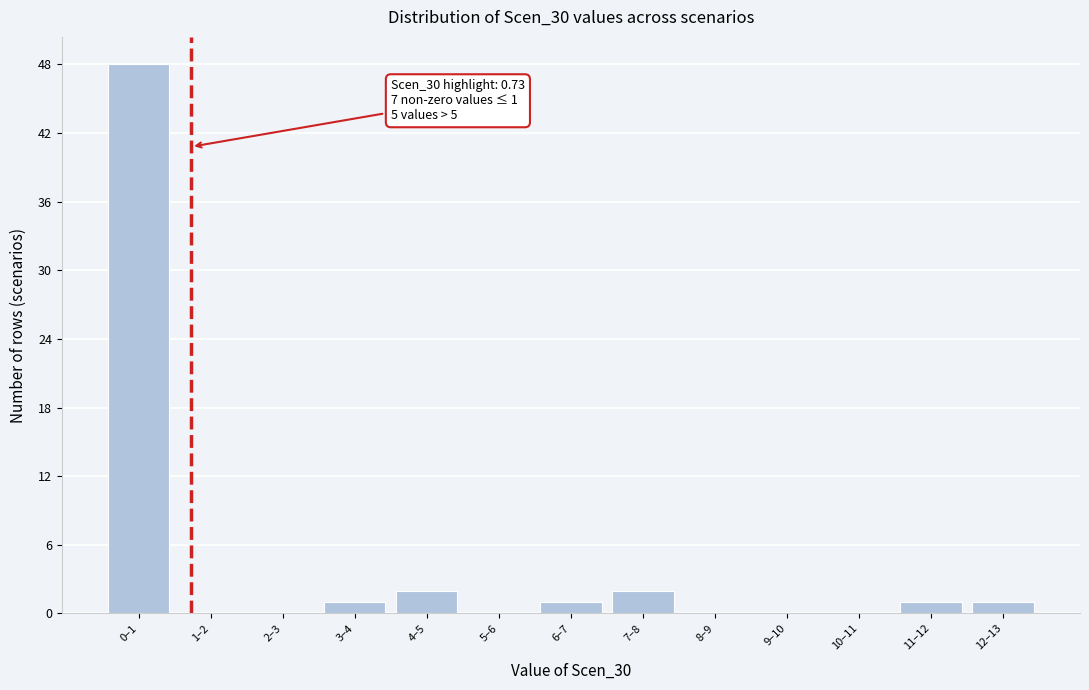

Reading left to right, list all the values displayed in this chart.

0–1=48	1–2=0	2–3=0	3–4=1	4–5=2	5–6=0	6–7=1	7–8=2	8–9=0	9–10=0	10–11=0	11–12=1	12–13=1